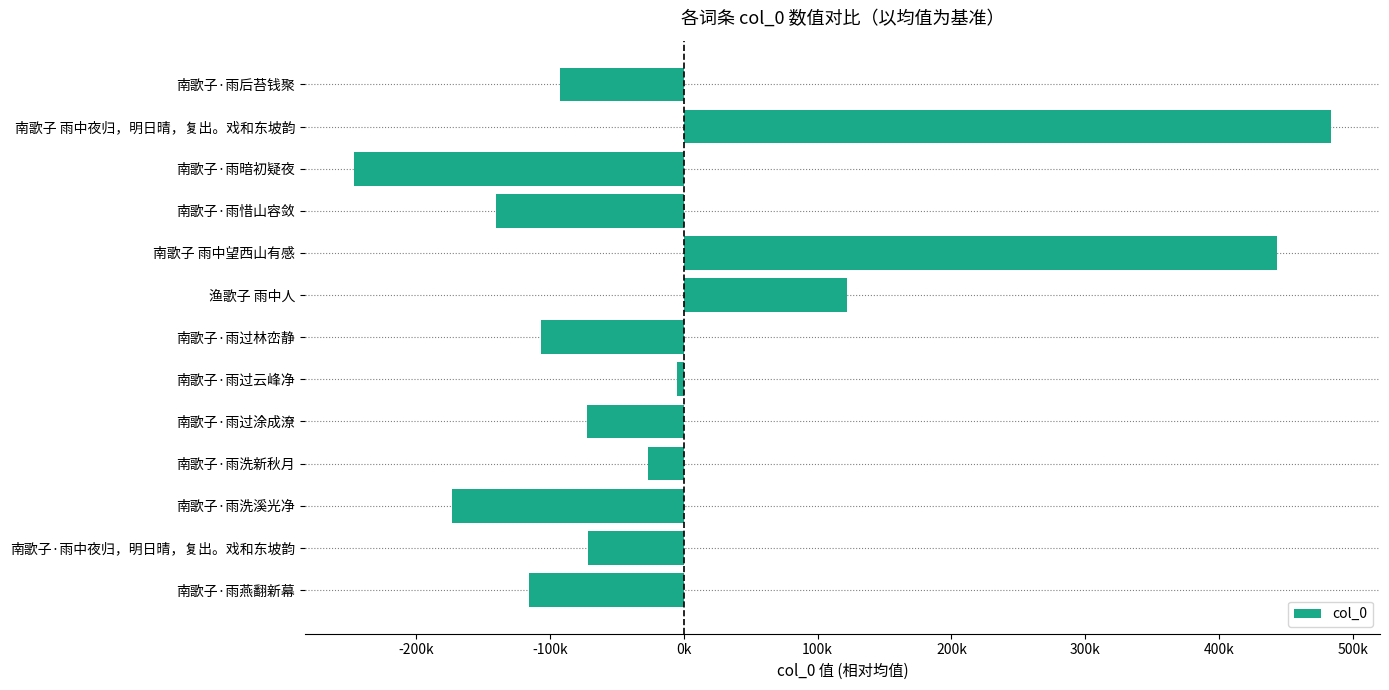

Does the chart contain any negative values?

Yes